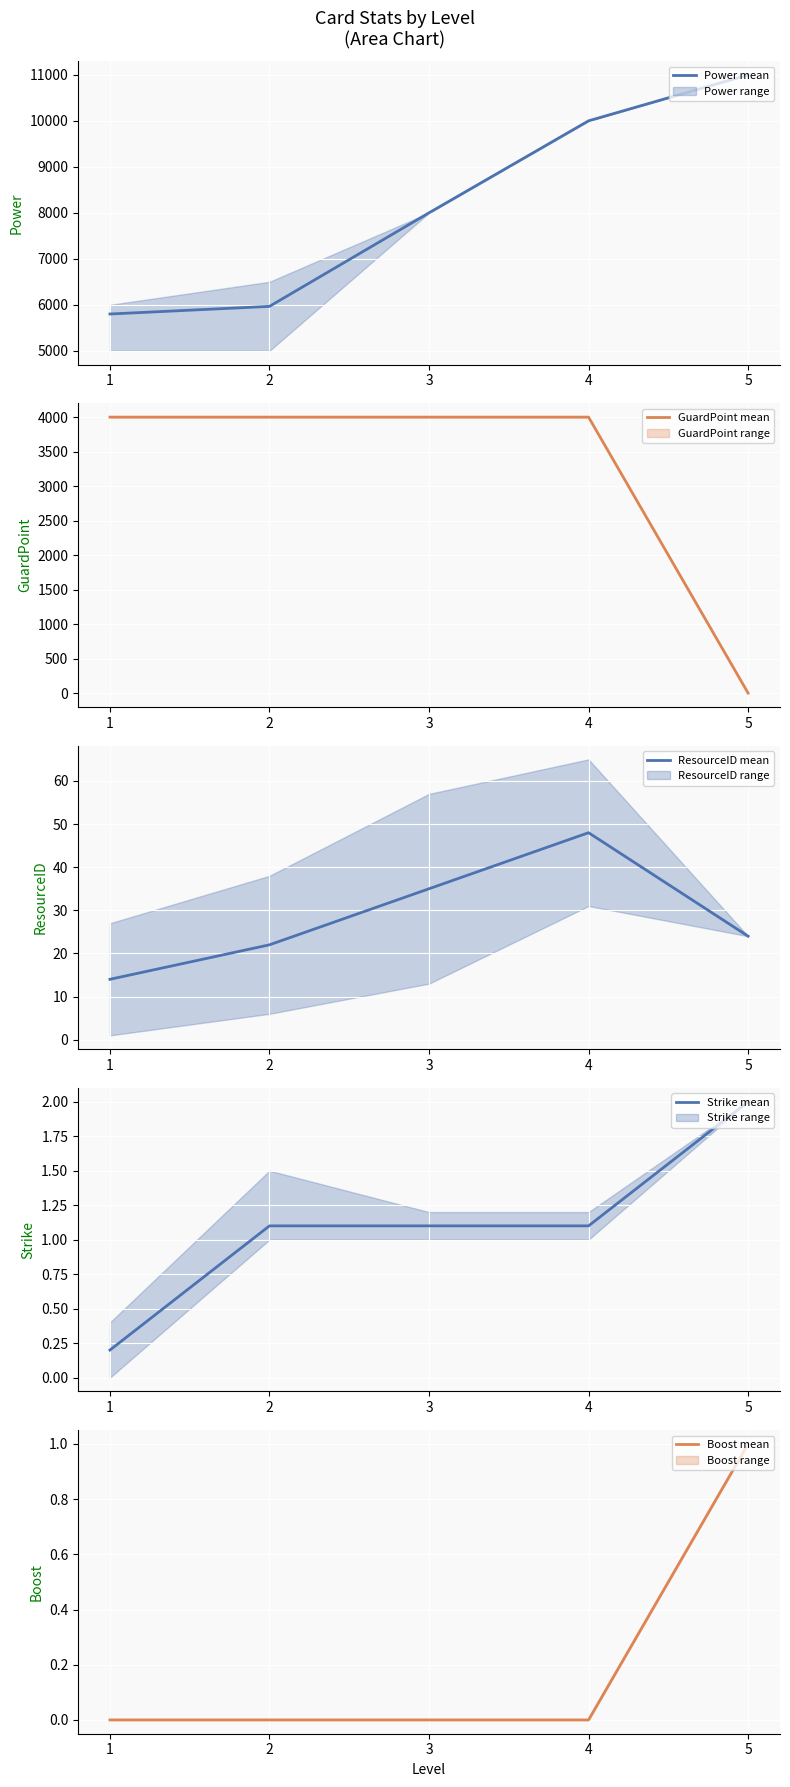

What is the value of the GuardPoint mean point at the 4th from the left?

4000.0